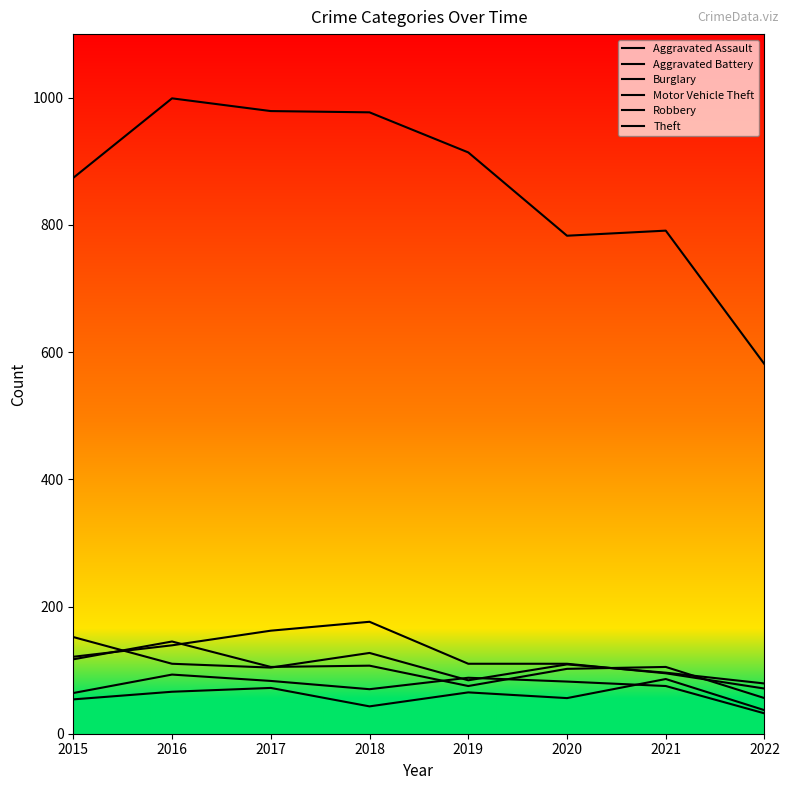

Which category has the highest value across all series?

2016